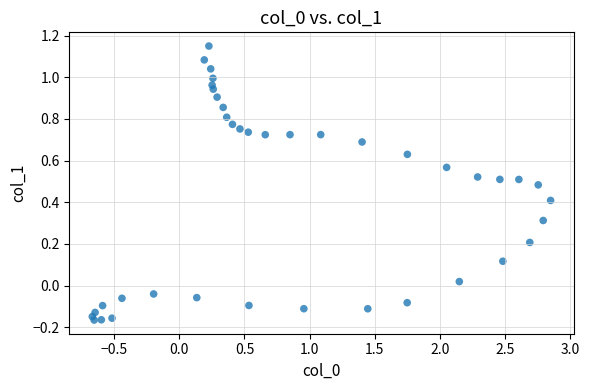

What is the range of X values (max minus min)?

3.5